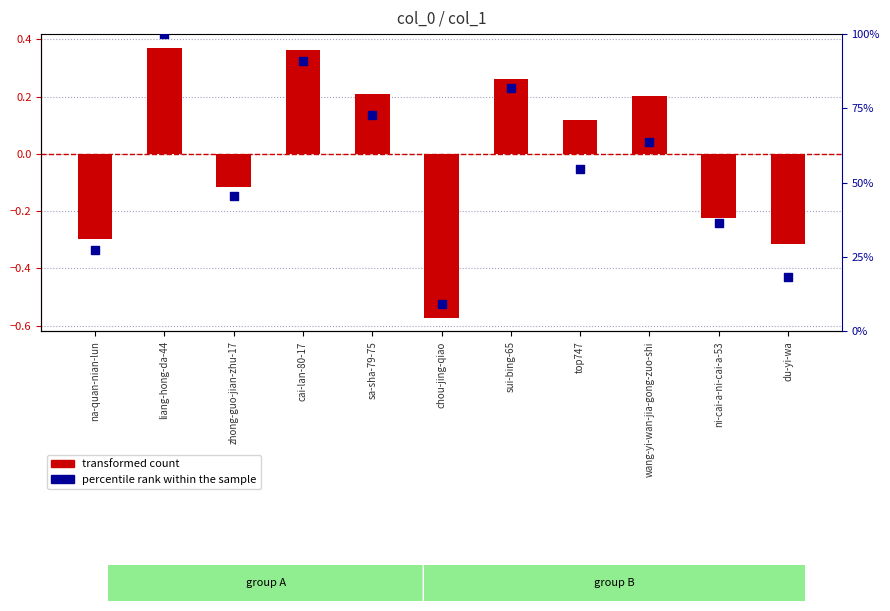

At how many categories does at least one series exceed 7?

11